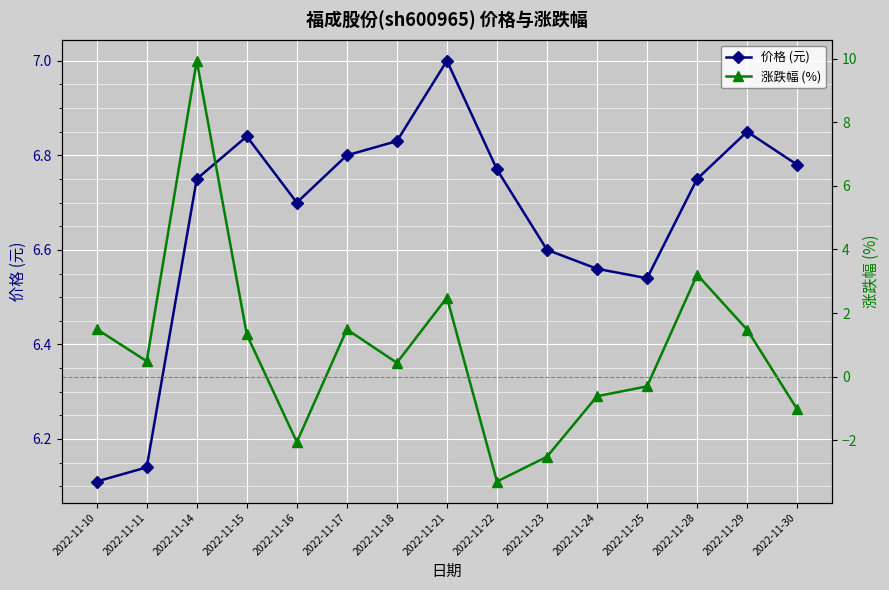

What is the sum of the 涨跌幅 (%) values at 2022-11-11 and 2022-11-23?

-2.0